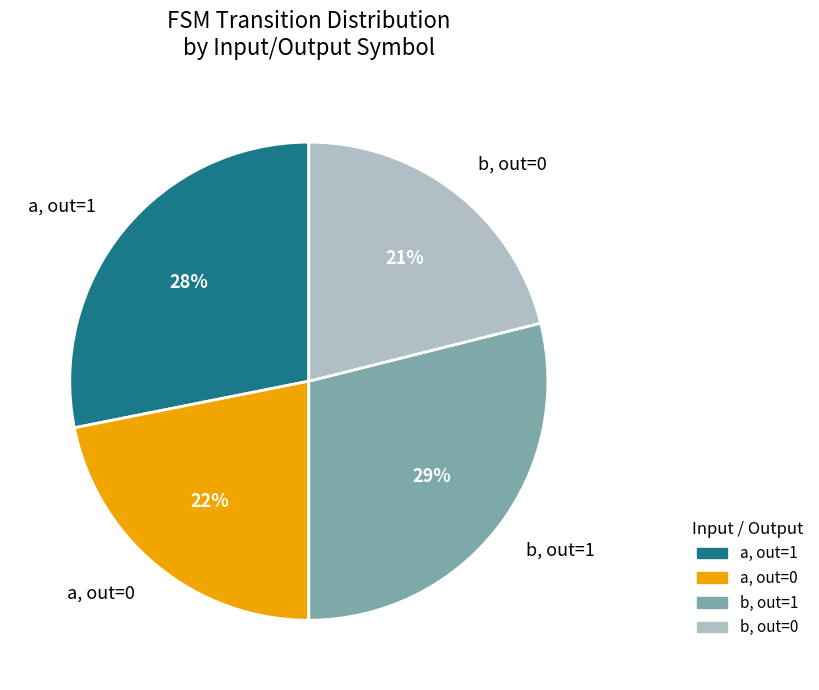

Approximately how many times larger is the value at a, out=1 compared to a, out=0?

1.3